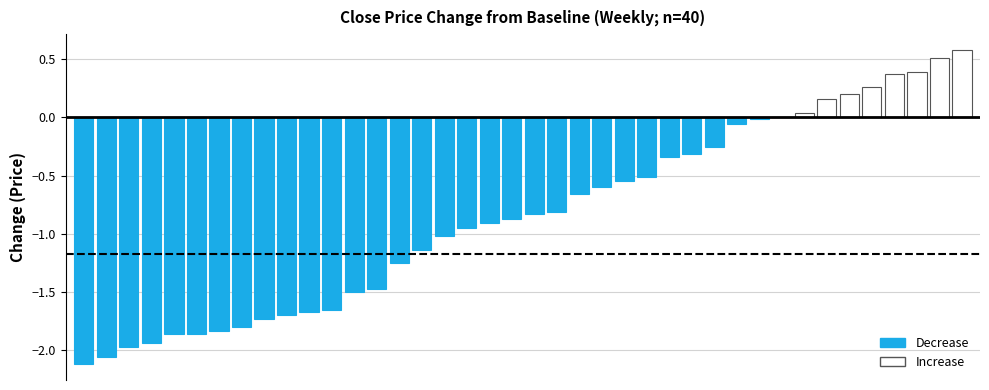

How many data points does each series have?

40